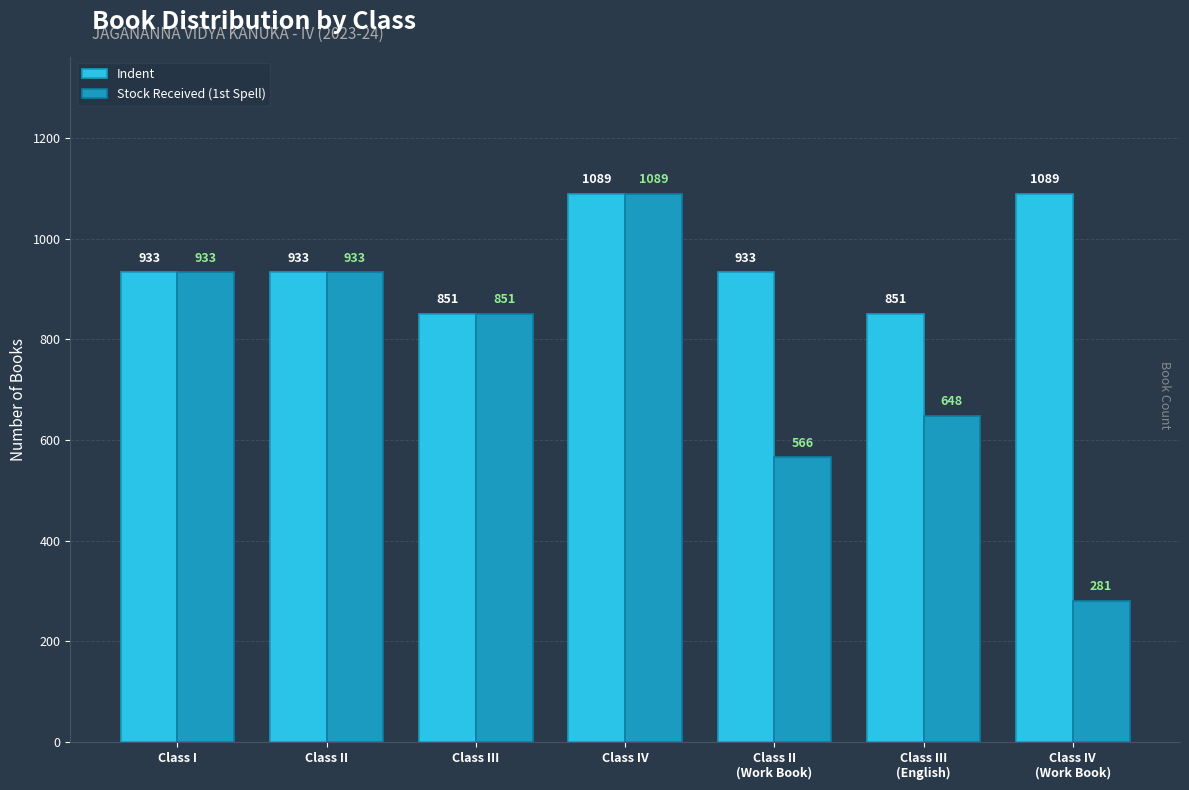

What is the minimum value for Indent?

851